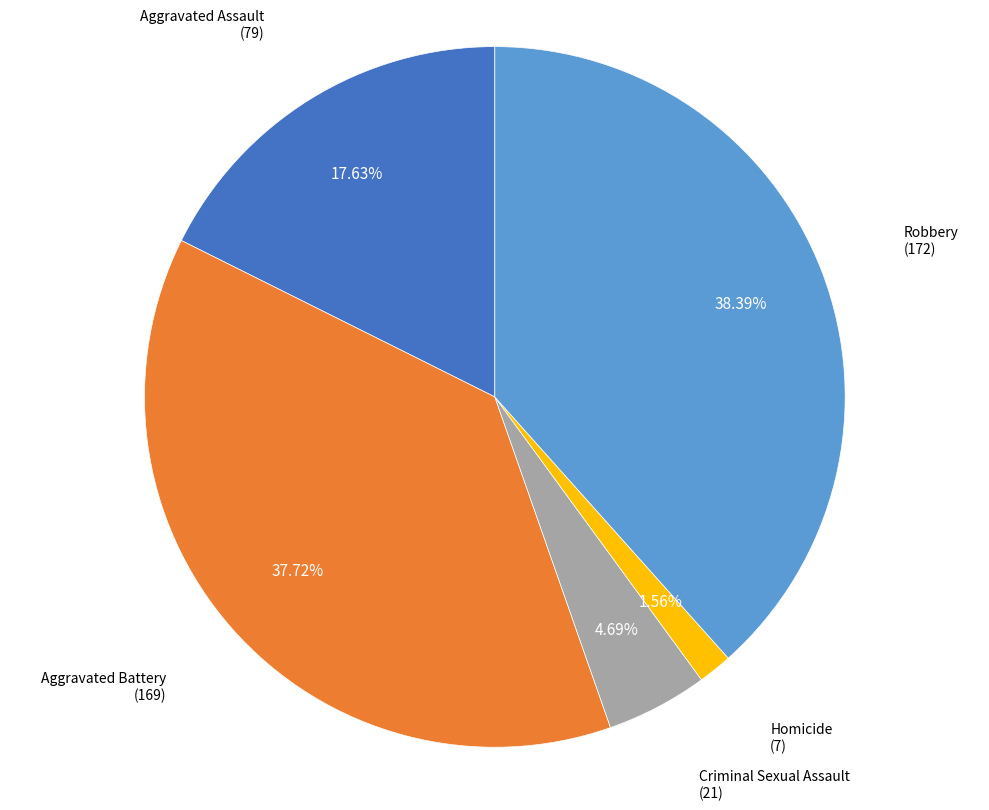

To the nearest percent, what is the difference between the Aggravated Battery and Homicide slice percentages?

36%